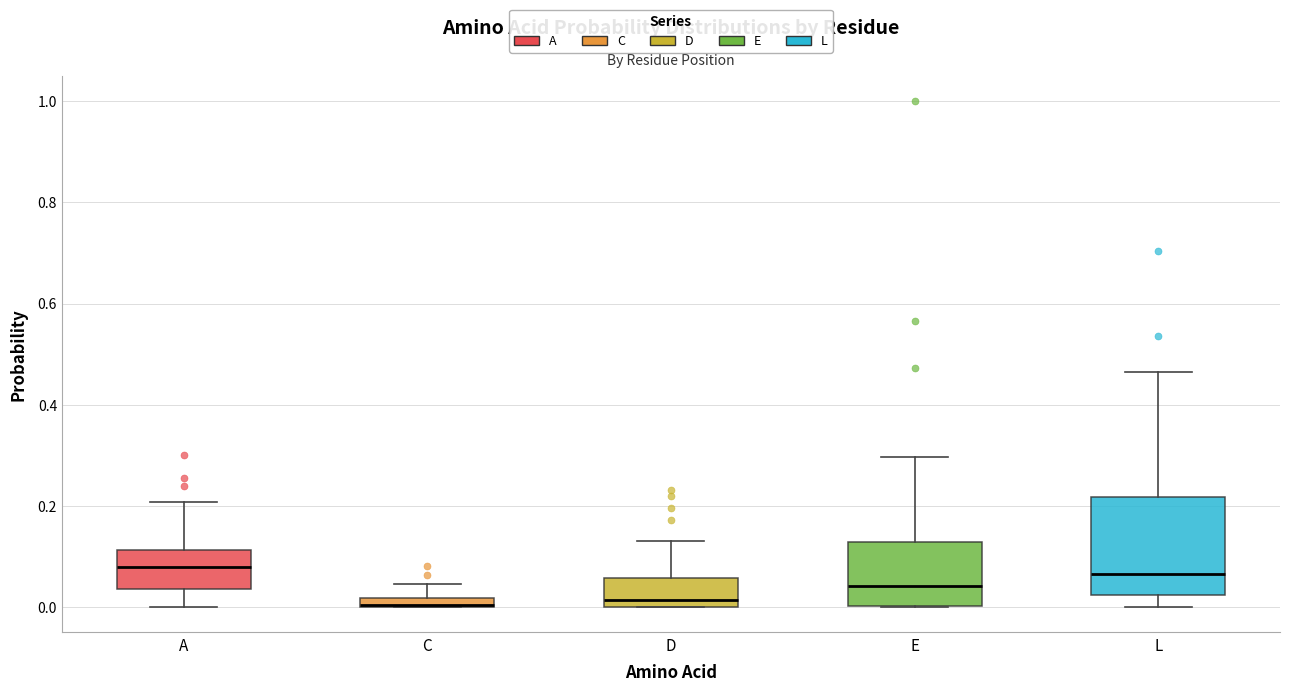

Where does the upper whisker of the box for C end on the y-axis? The values are not printed on the chart, so give them approximately, as read against the axis.

0.04